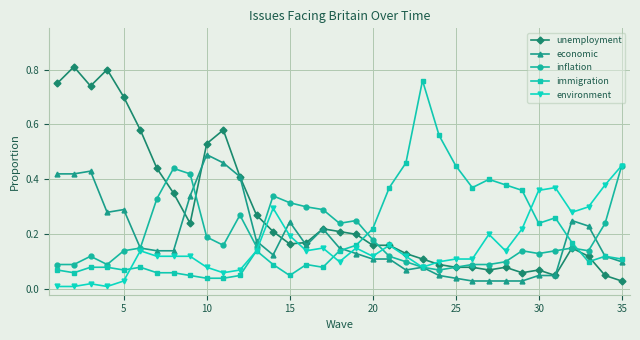

Which series has the widest spread of values?

unemployment